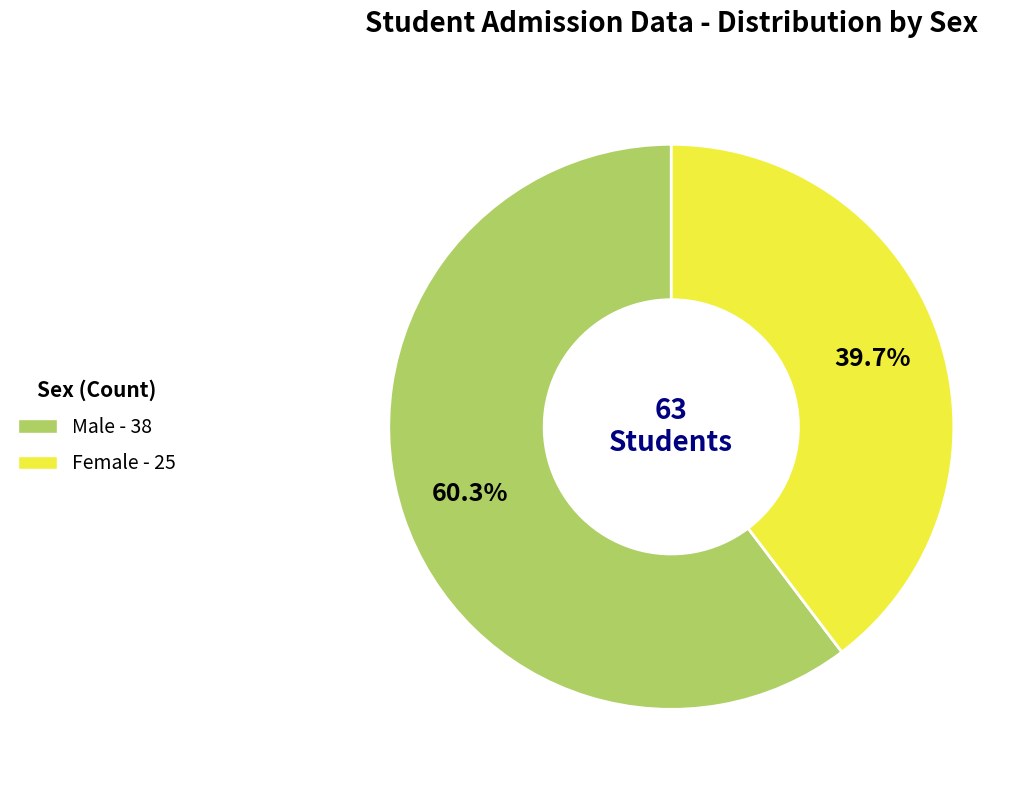

Is there any slice that represents more than half of the pie?

Yes